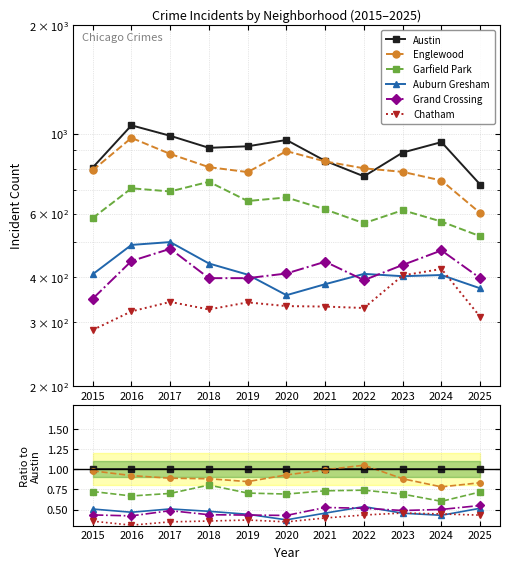

Reading right to left, list all the values displayed in this chart.

Austin: 2025=1.0	2024=1.0	2023=1.0	2022=1.0	2021=1.0	2020=1.0	2019=1.0	2018=1.0	2017=1.0	2016=1.0	2015=1.0
Englewood: 2025=0.8	2024=0.8	2023=0.9	2022=1.1	2021=1.0	2020=0.9	2019=0.8	2018=0.9	2017=0.9	2016=0.9	2015=1.0
Garfield Park: 2025=0.7	2024=0.6	2023=0.7	2022=0.7	2021=0.7	2020=0.7	2019=0.7	2018=0.8	2017=0.7	2016=0.7	2015=0.7
Auburn Gresham: 2025=0.5	2024=0.4	2023=0.5	2022=0.5	2021=0.5	2020=0.4	2019=0.4	2018=0.5	2017=0.5	2016=0.5	2015=0.5
Grand Crossing: 2025=0.6	2024=0.5	2023=0.5	2022=0.5	2021=0.5	2020=0.4	2019=0.4	2018=0.4	2017=0.5	2016=0.4	2015=0.4
Chatham: 2025=0.4	2024=0.4	2023=0.5	2022=0.4	2021=0.4	2020=0.3	2019=0.4	2018=0.4	2017=0.3	2016=0.3	2015=0.4